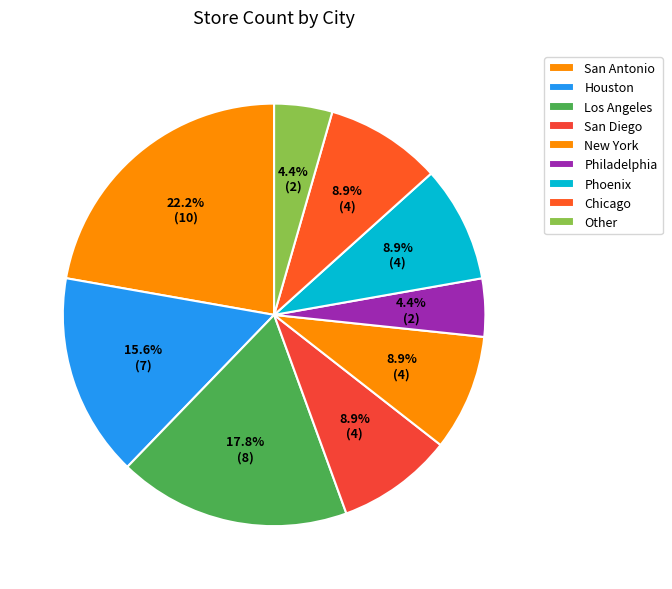

Is it true that Philadelphia is 14% of the pie?

False